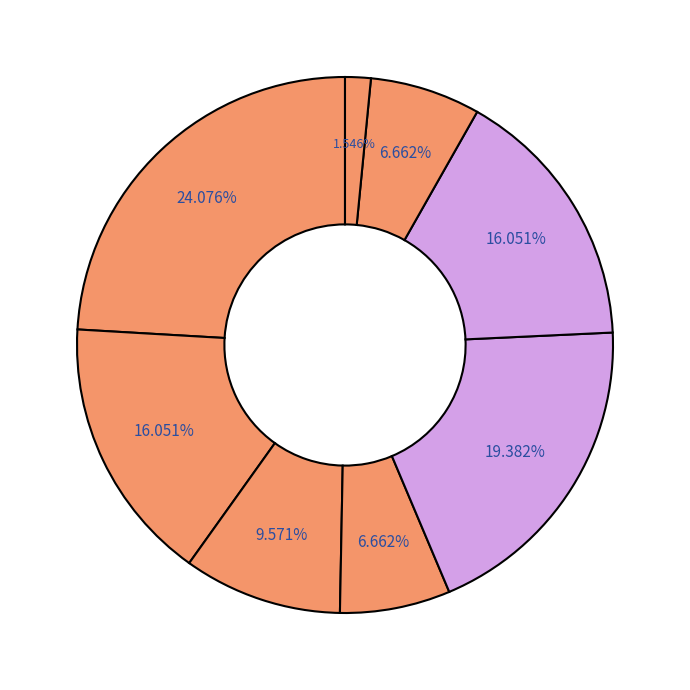

Rank the categories by value from lowest to highest.

B33, B54, in4, cn12, B11, os4, B51, B14